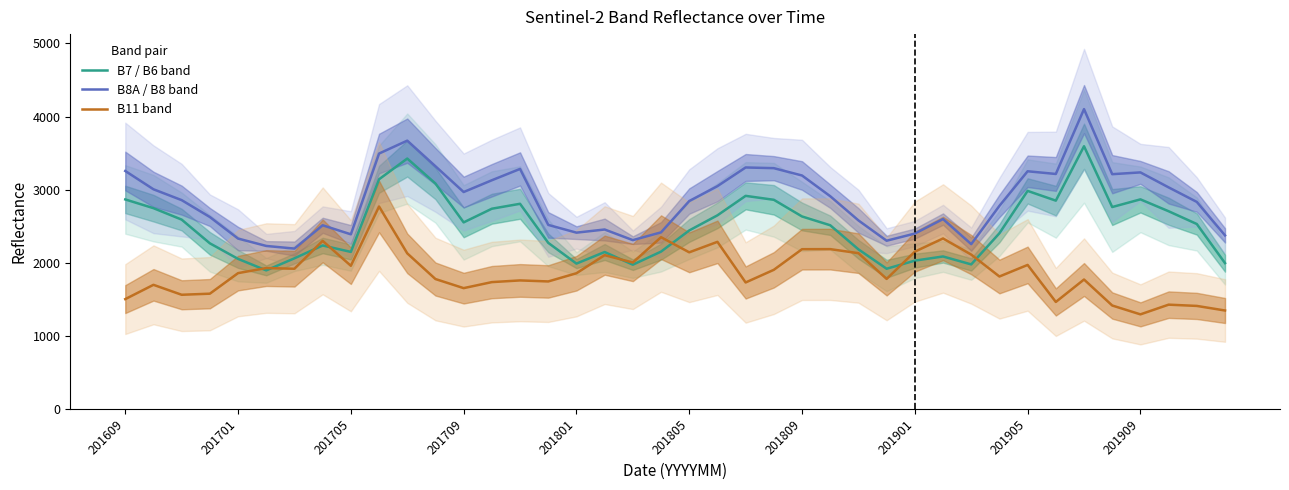

What is the highest value of the B8A / B8 band series?

4101.5